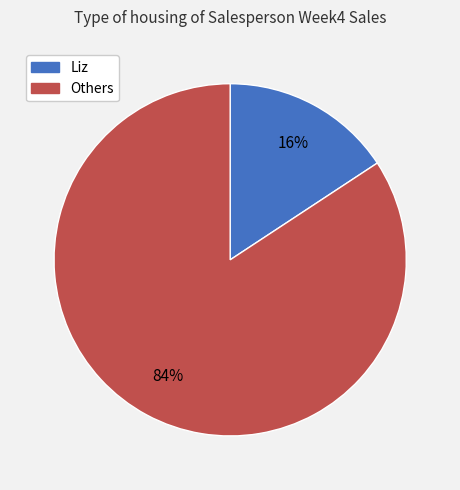

To the nearest percent, what is the average slice percentage?

50%